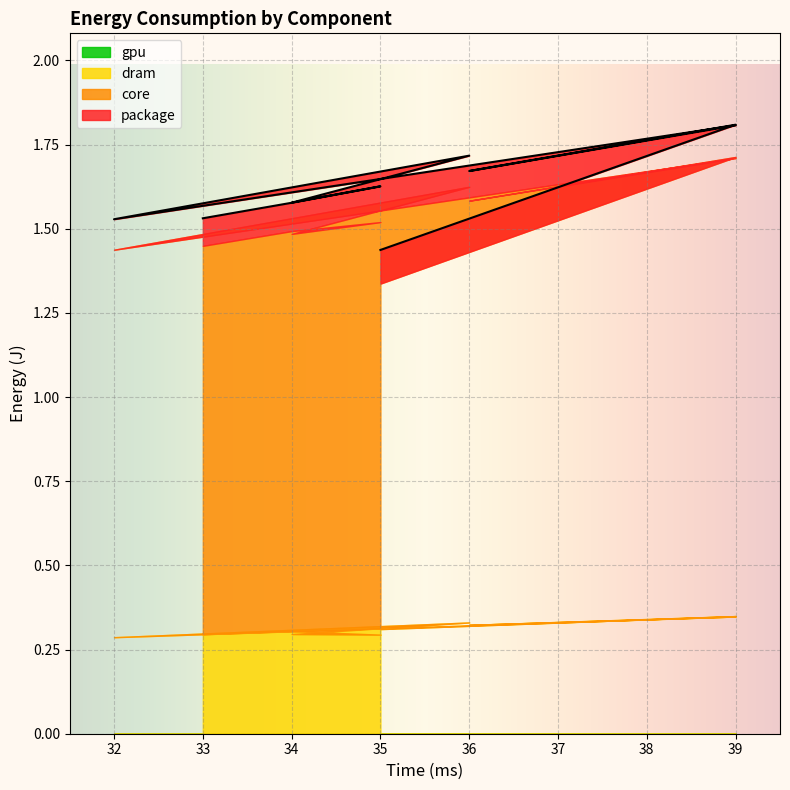

Between 35 and 34, which series saw the biggest shift?

core